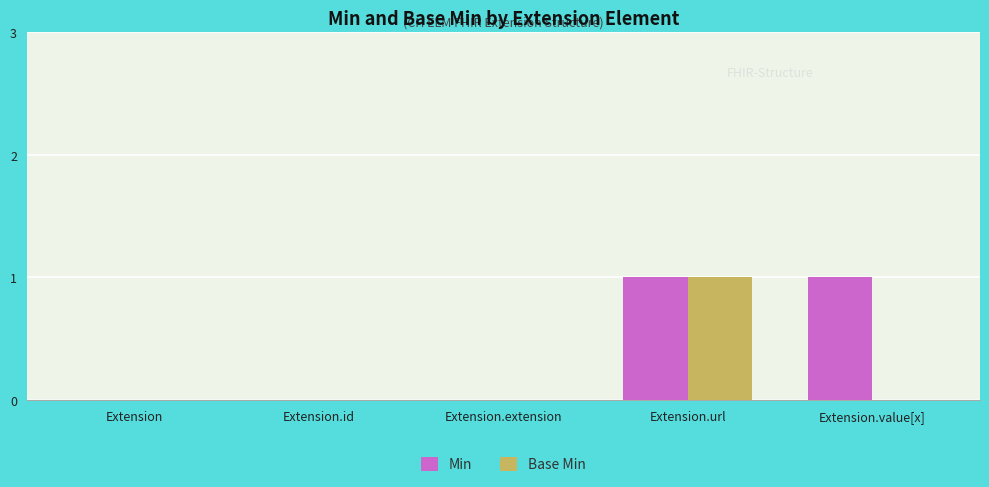

True or false: Min has a value of 0 at Extension.

True